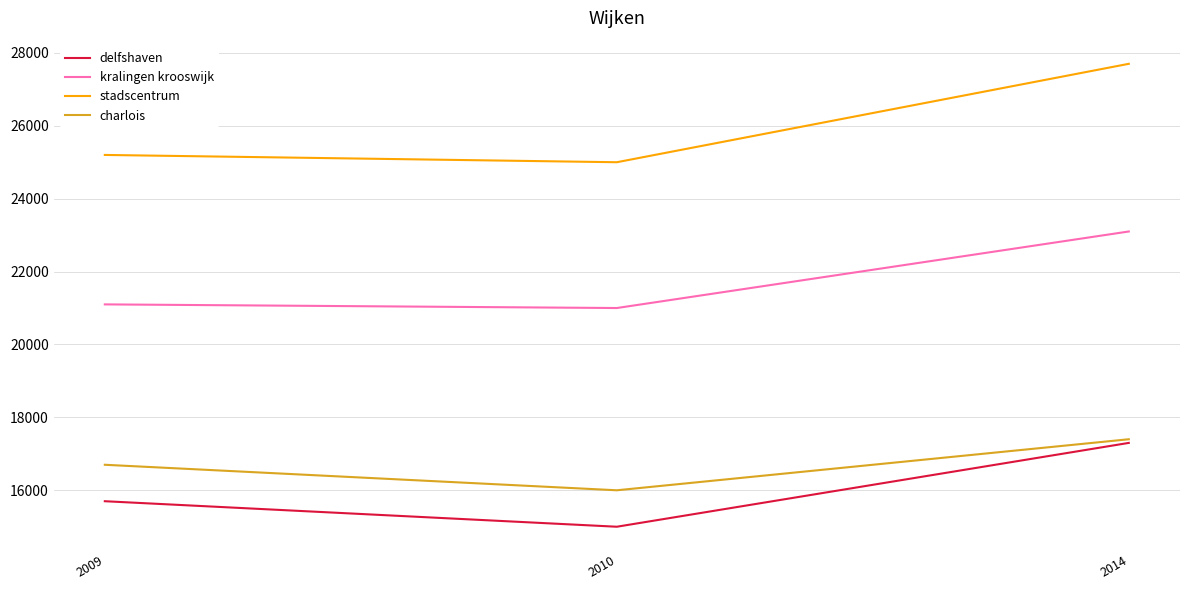

At which label does delfshaven reach its minimum?

2010